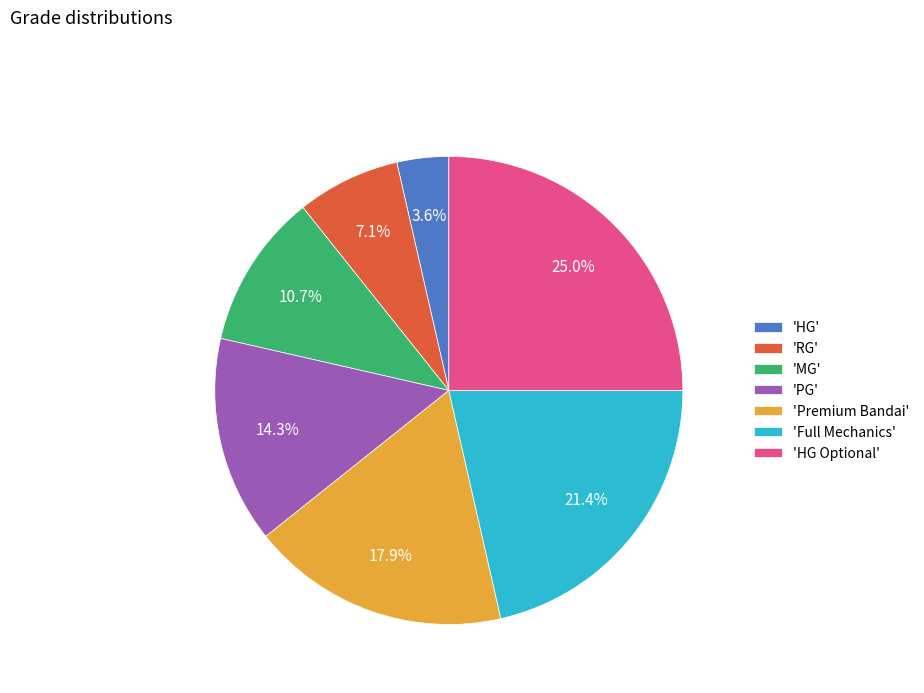

Which category has the biggest portion of the pie?

'HG Optional'